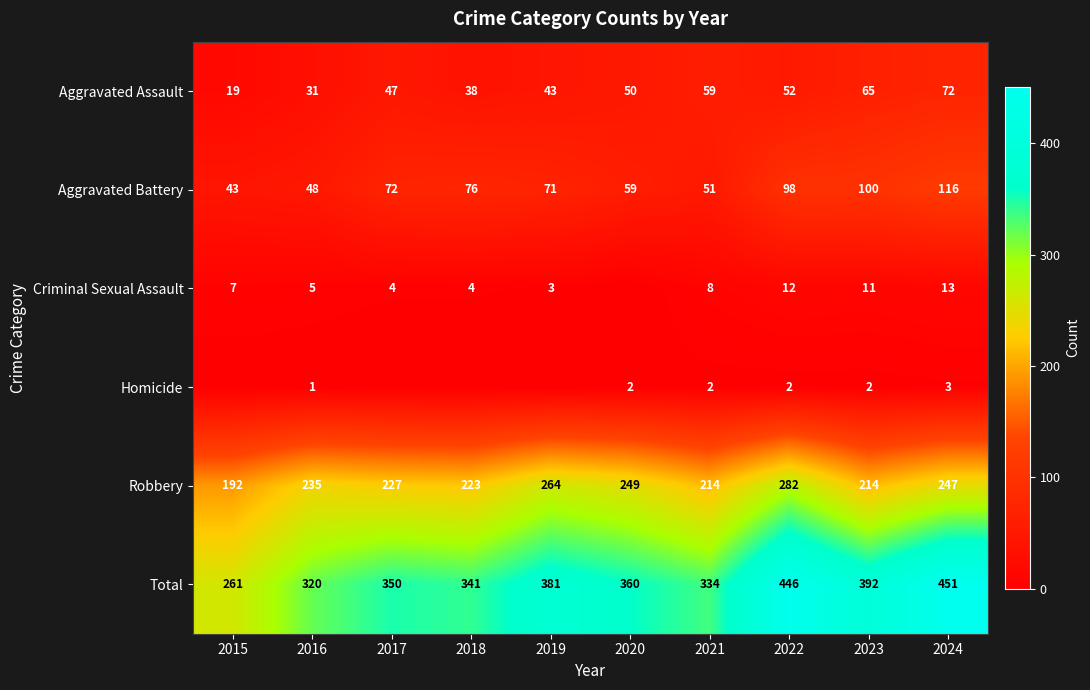

What is the total value across all series at 2020?

720